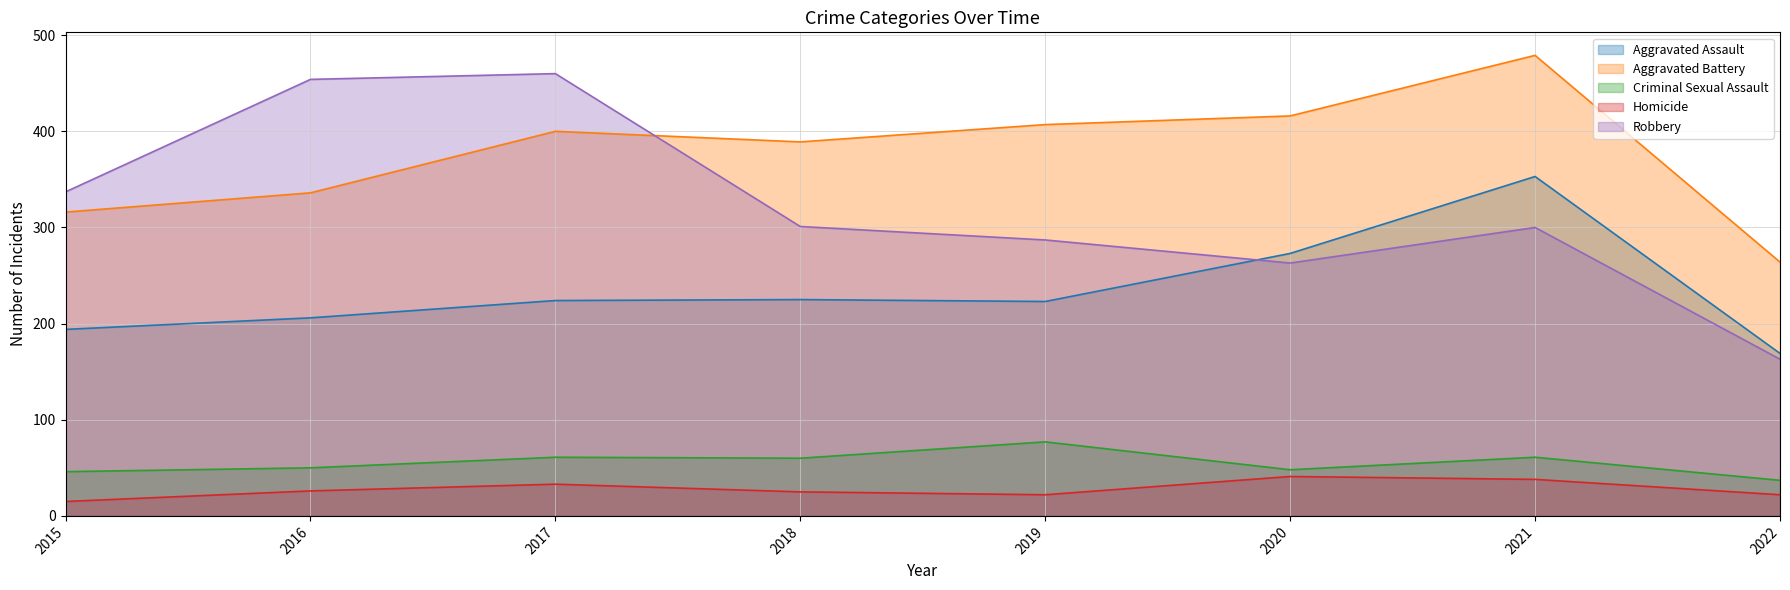

At which category is the sum across all series the highest?

2021